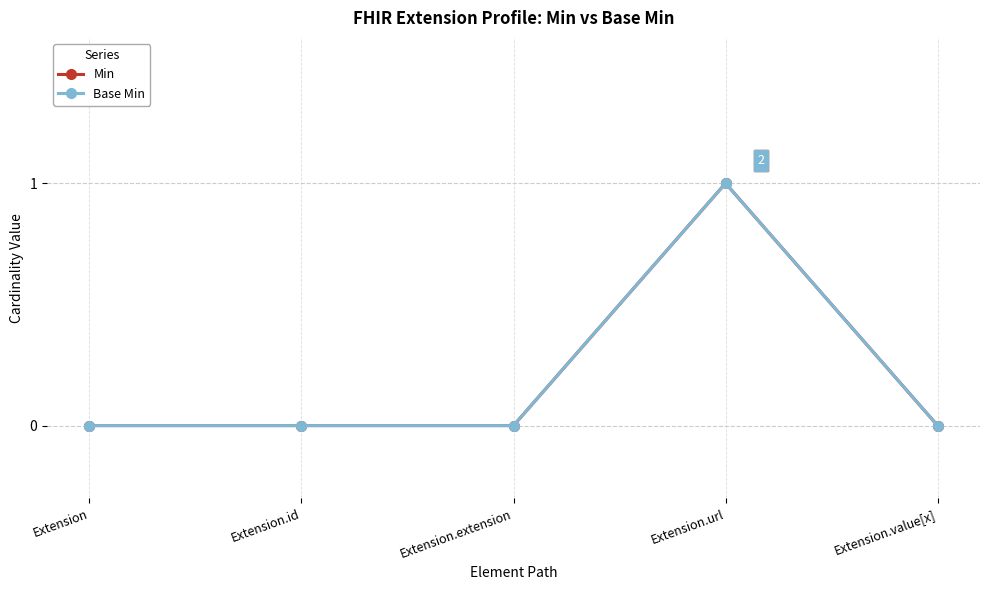

Does the chart have visible grid lines?

Yes